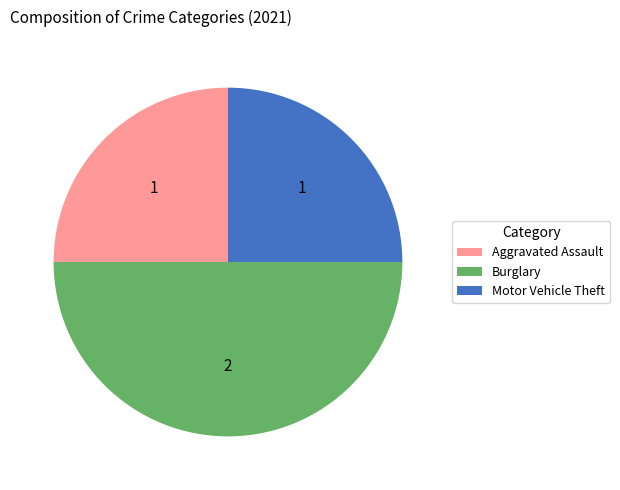

Is Aggravated Assault the majority of the pie?

No